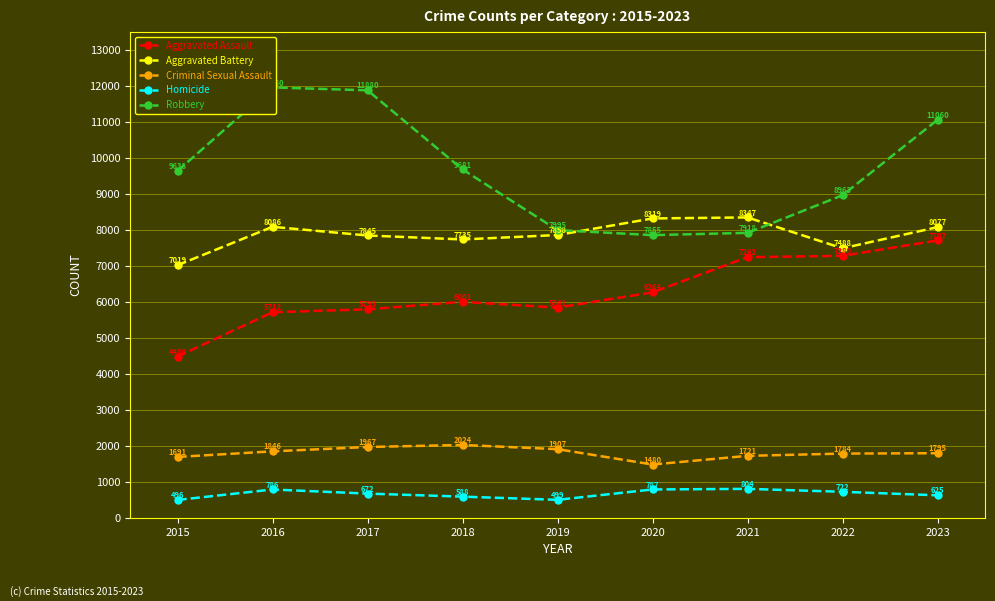

What is the lowest value of the Homicide series?

496